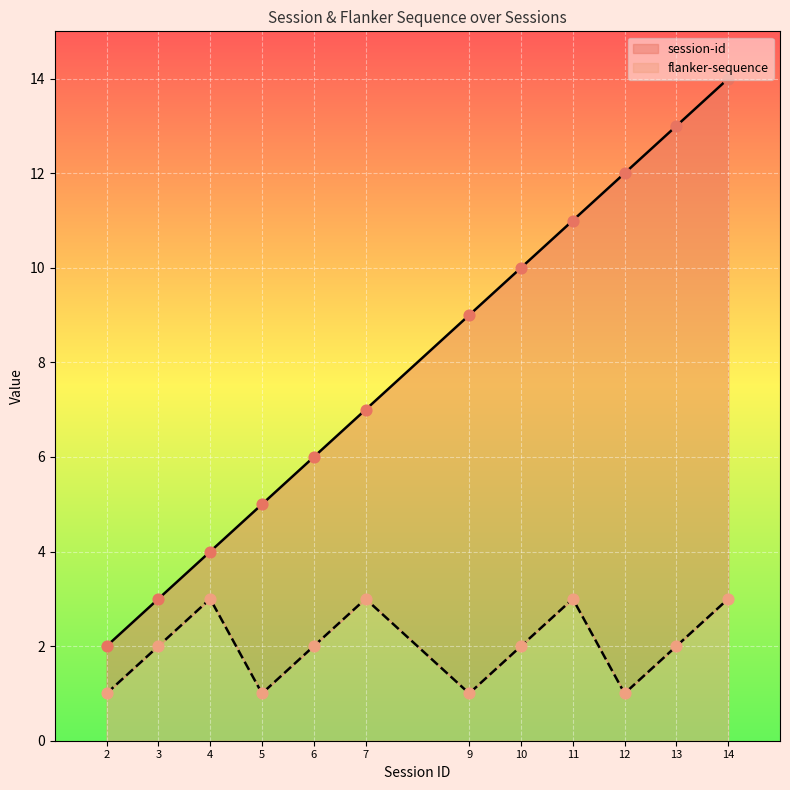

What are all the series names shown in the legend?

session-id, flanker-sequence